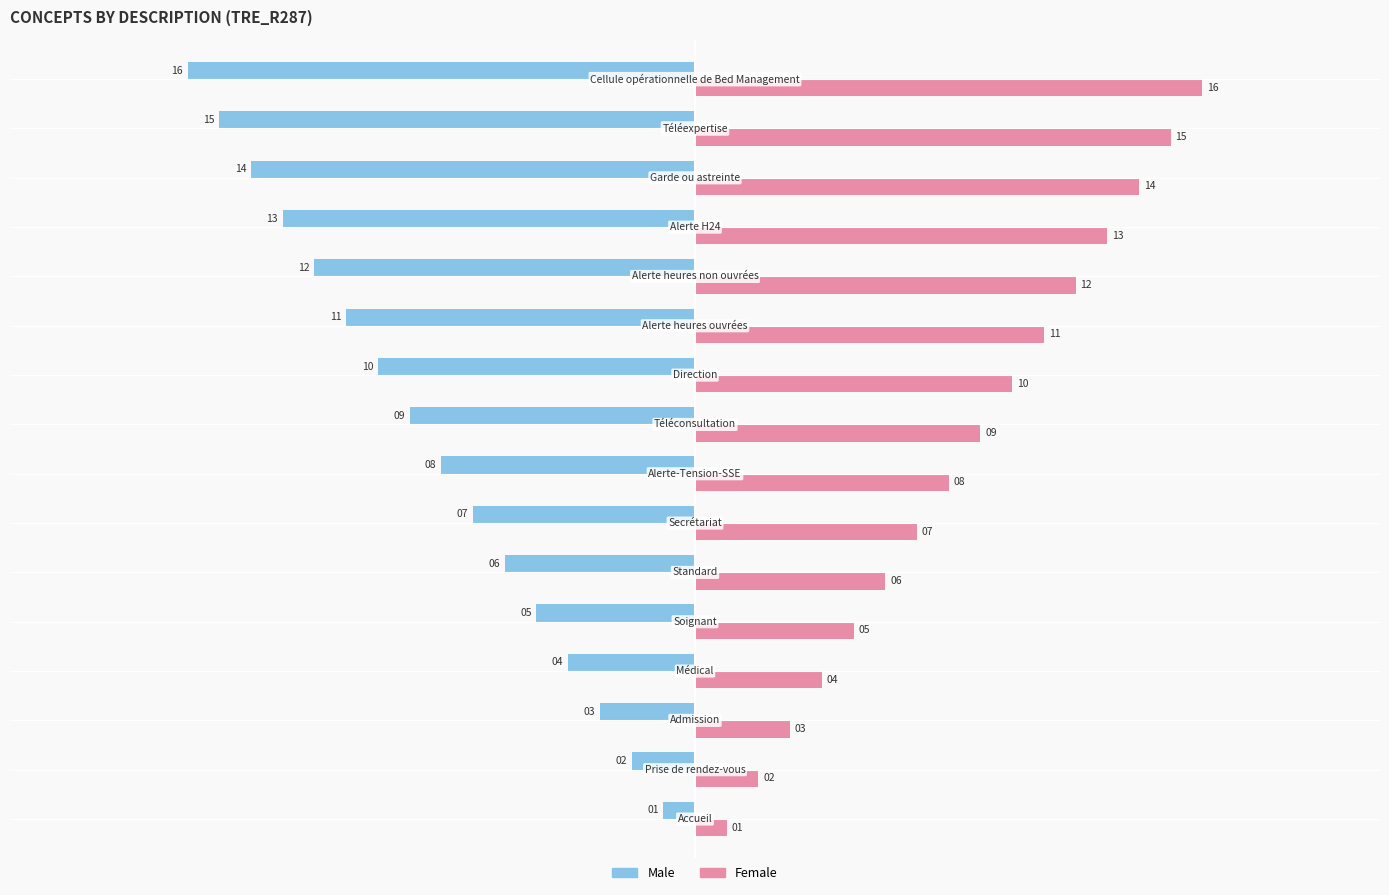

Rank the series by their maximum value, from highest to lowest.

Female, Male